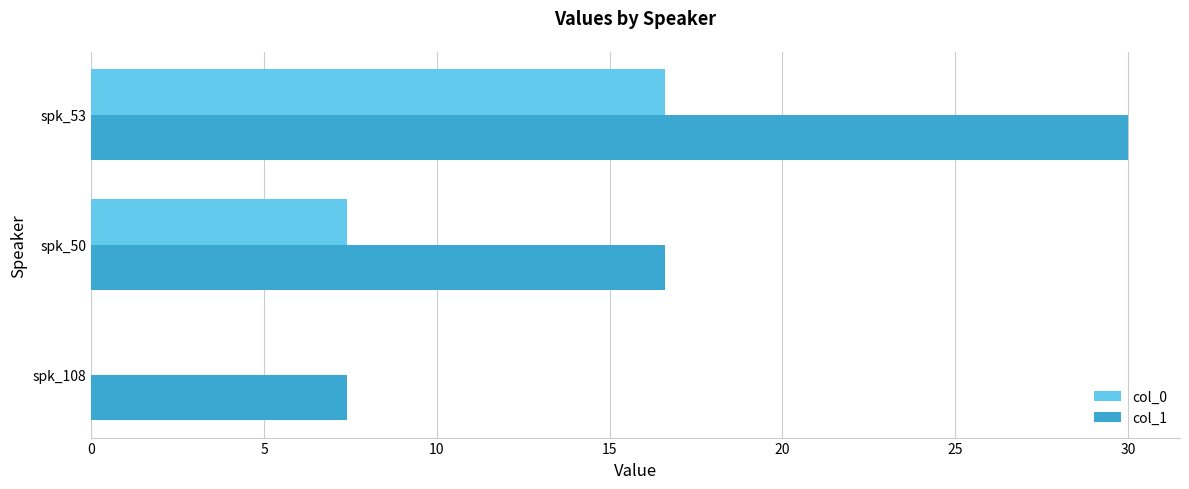

The value of col_0 at spk_108 is 5.1. True or false?

False